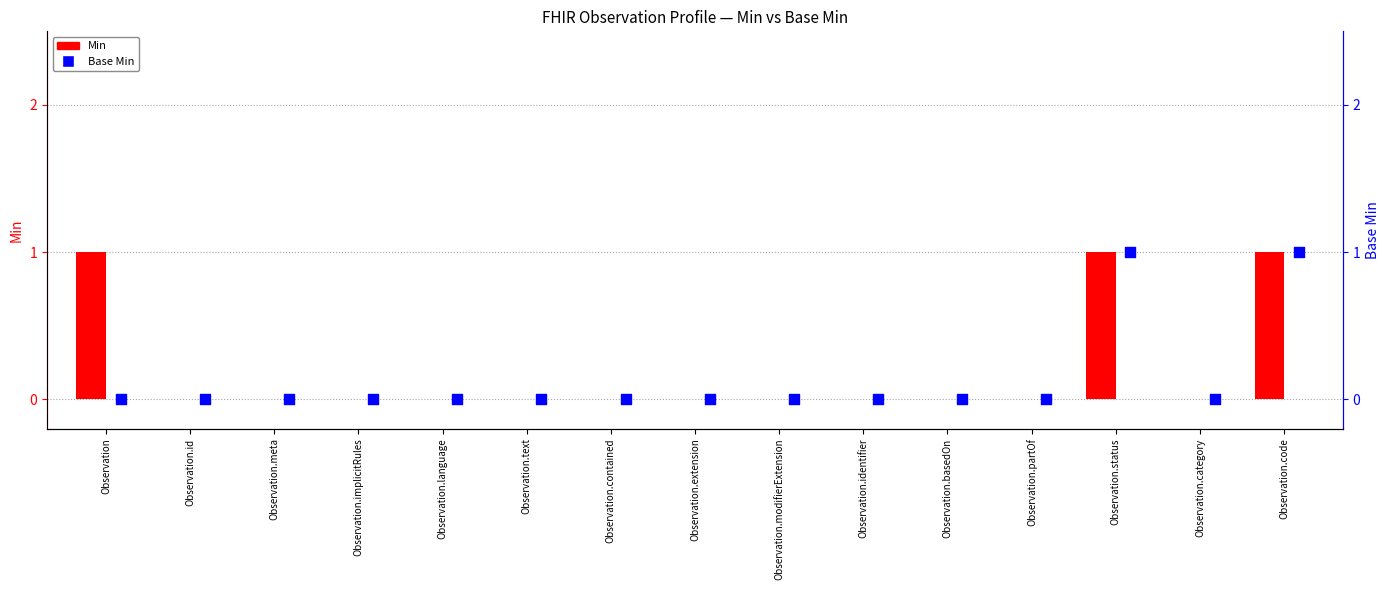

What are all the series names shown in the legend?

Min, Base Min